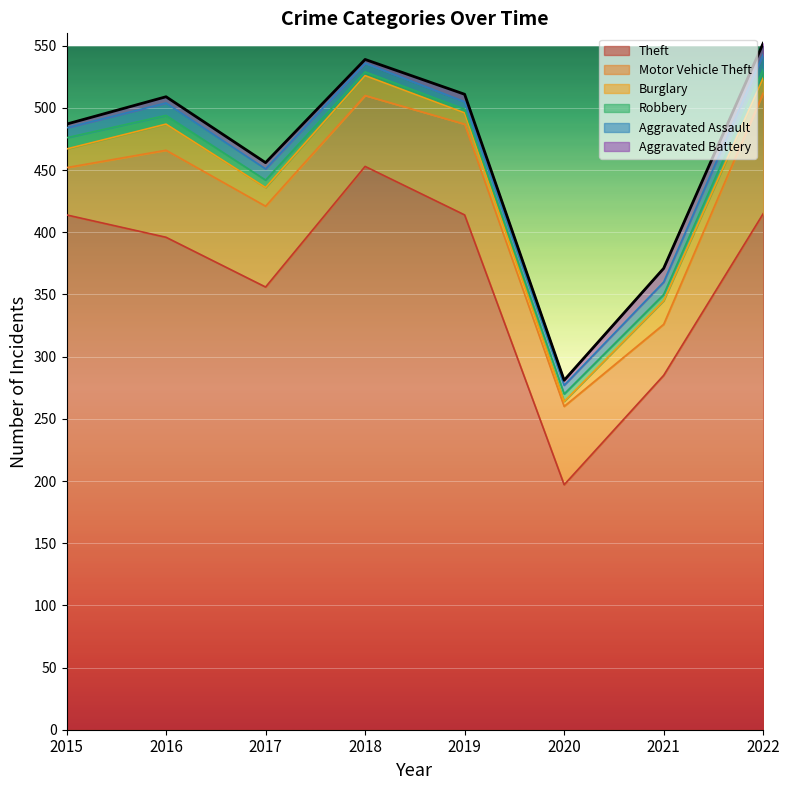

How many series are shown in this chart?

6